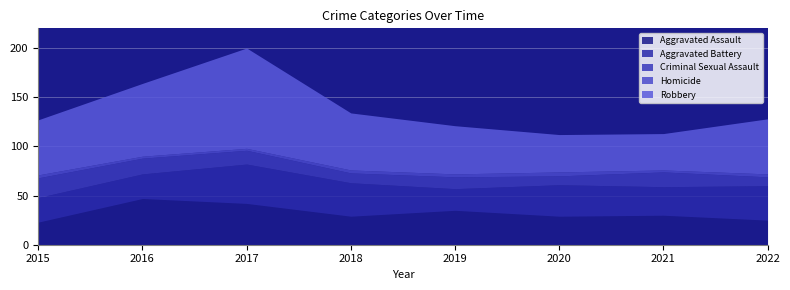

What is the difference between the maximum and minimum values in the Aggravated Battery series?

18